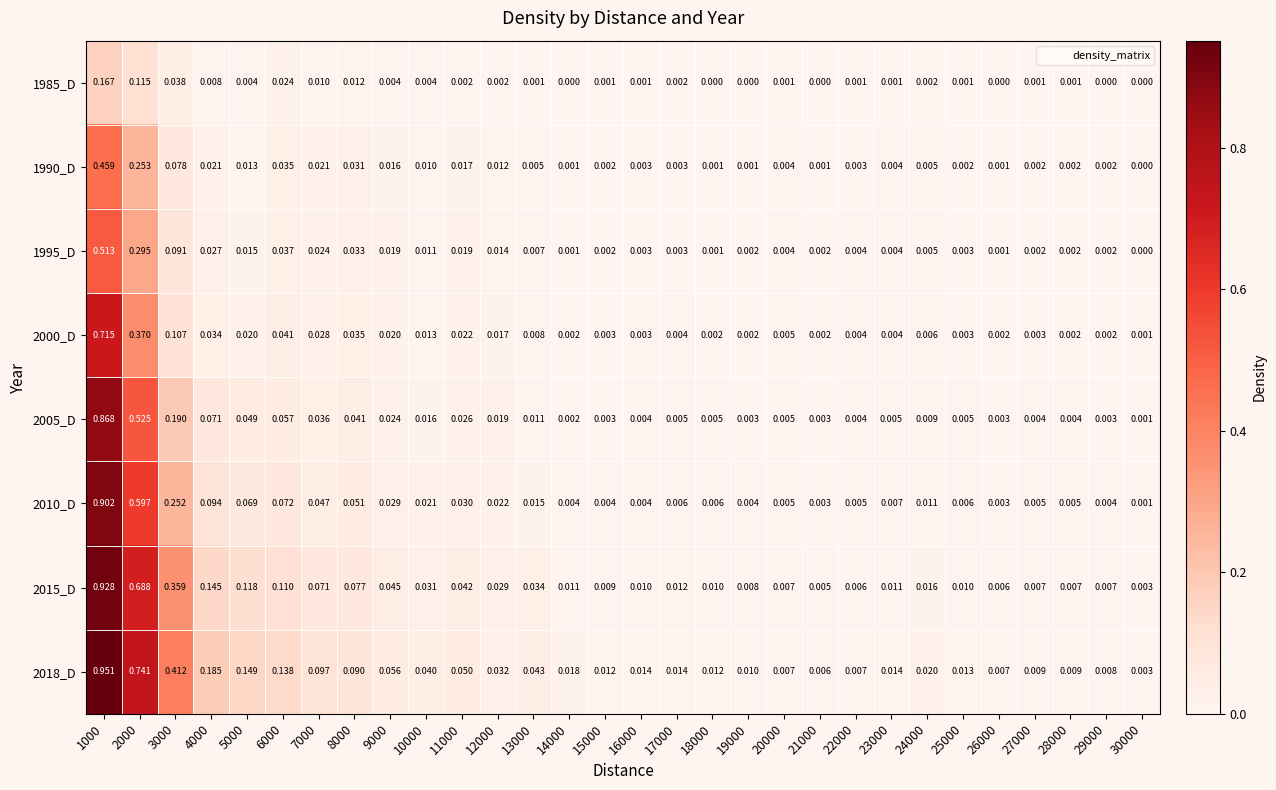

Is the value of 2000_D at 11000 greater than the value of 1995_D at 13000?

Yes